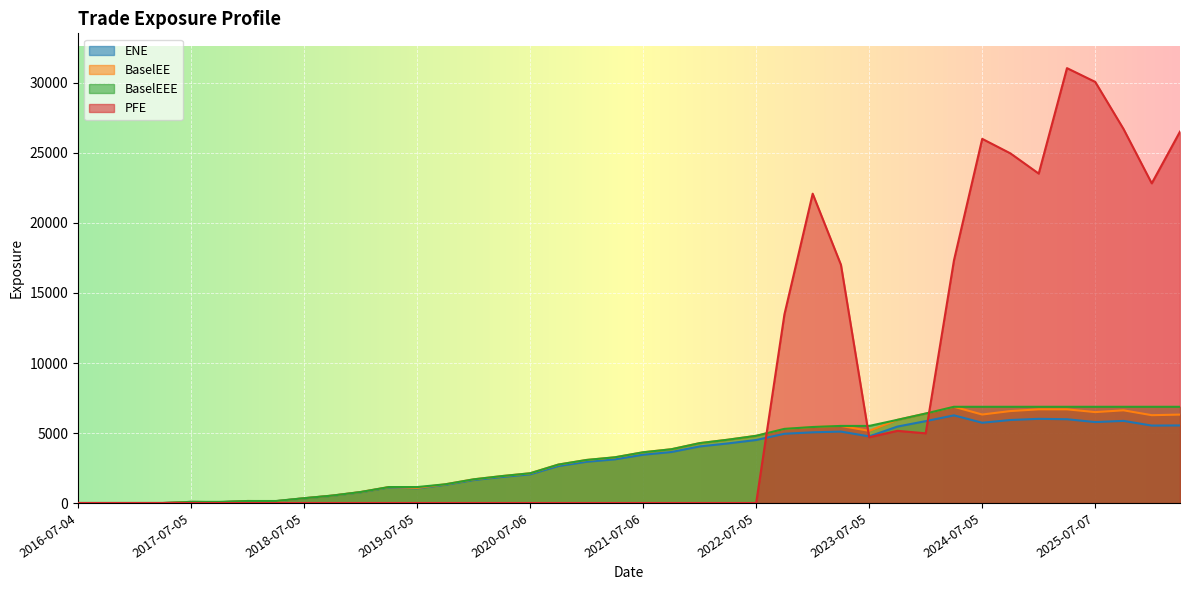

Which category has the lowest value in the PFE series?

2016-07-04